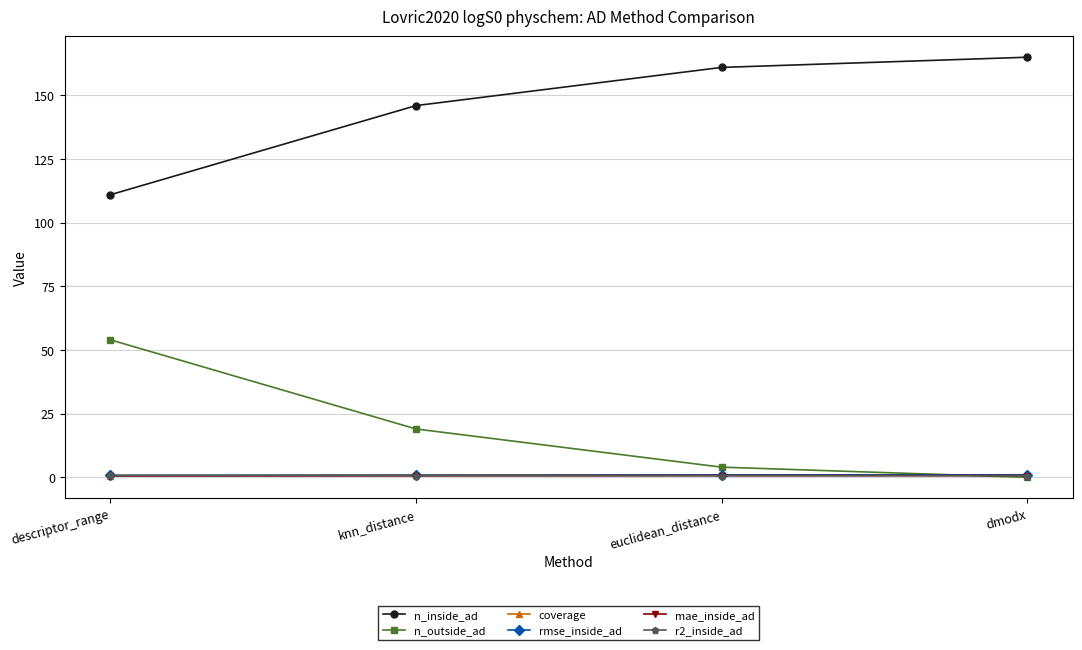

True or false: r2_inside_ad and rmse_inside_ad cross at least once.

False